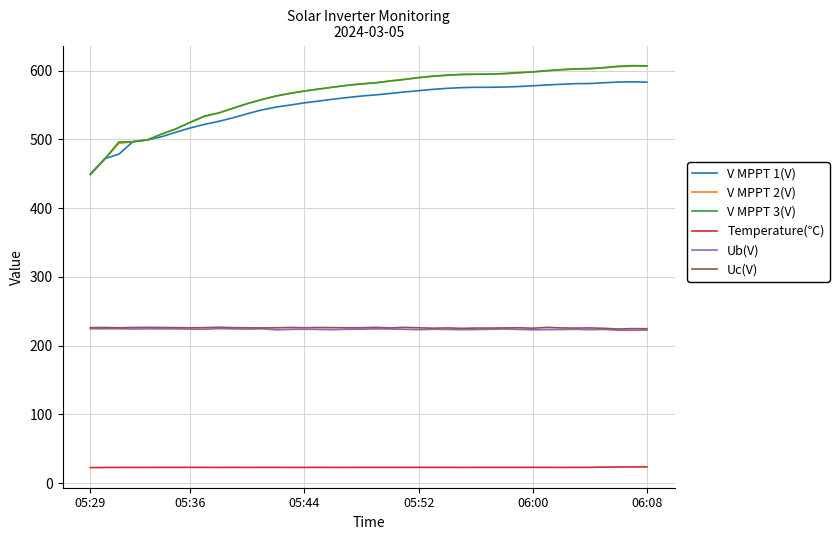

Which series has the widest spread of values?

V MPPT 3(V)